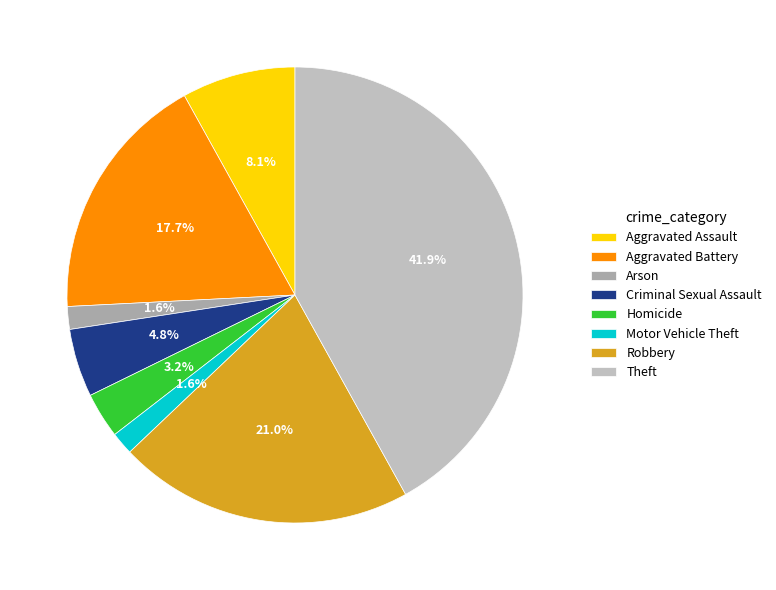

Rank the categories by value from lowest to highest.

Arson, Motor Vehicle Theft, Homicide, Criminal Sexual Assault, Aggravated Assault, Aggravated Battery, Robbery, Theft